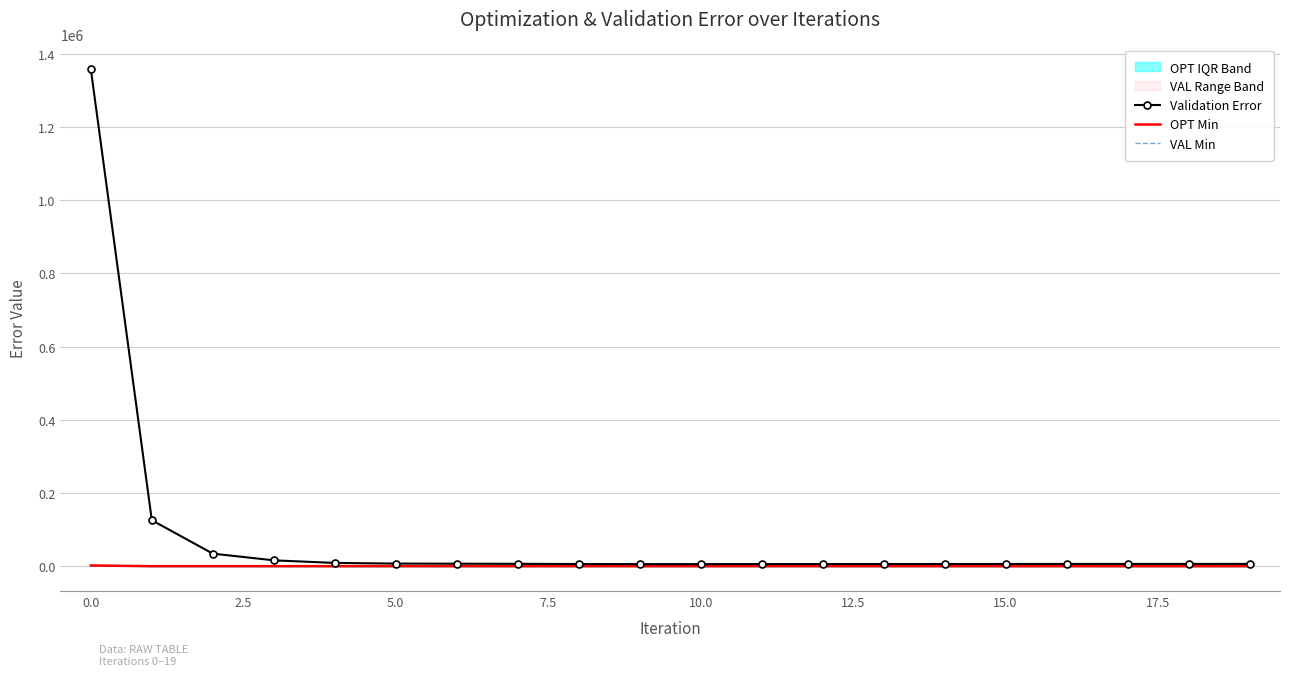

Reading left to right, what are all the values shown in this chart?

Validation Error: 1358130.0	125626.0	34301.6	16004.3	8861.0	7147.9	6787.4	6419.6	5932.9	5647.8	5664.8	5735.8	5810.6	5905.4	5945.8	6022.7	6107.5	6154.0	6185.9	6251.8
OPT Min: 1950.9	0.1	0.0	0.0	0.0	0.0	0.0	0.0	0.0	0.0	0.0	0.0	0.0	0.0	0.0	0.0	0.0	0.0	0.0	0.0
VAL Min: 1391.4	0.3	0.0	0.0	0.0	0.0	0.0	0.0	0.0	0.0	0.0	0.0	0.0	0.0	0.0	0.0	0.0	0.0	0.0	0.0